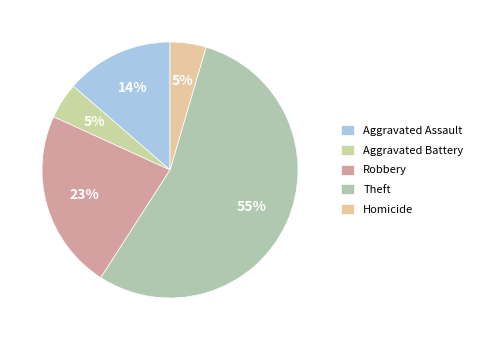

Which category accounts for the majority?

Theft